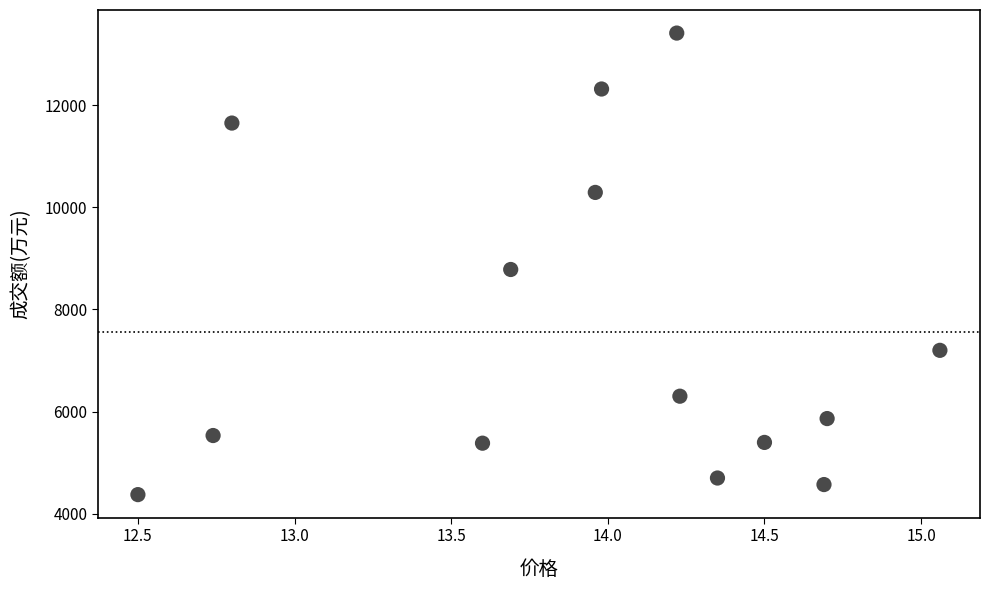

What is the range of Y values (max minus min)?

9037